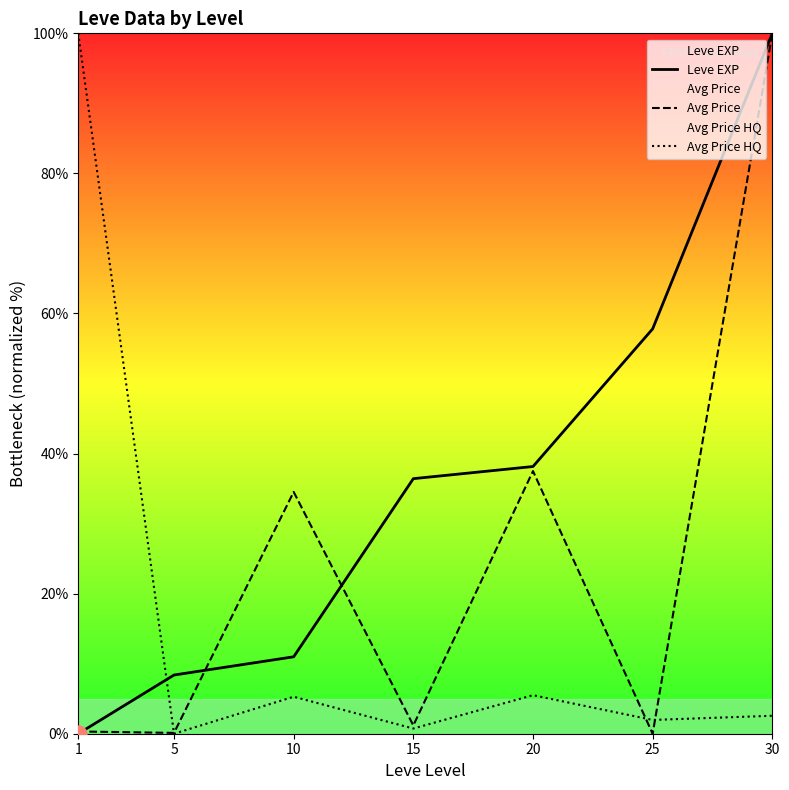

Which series contains the lowest Y value?

Leve EXP